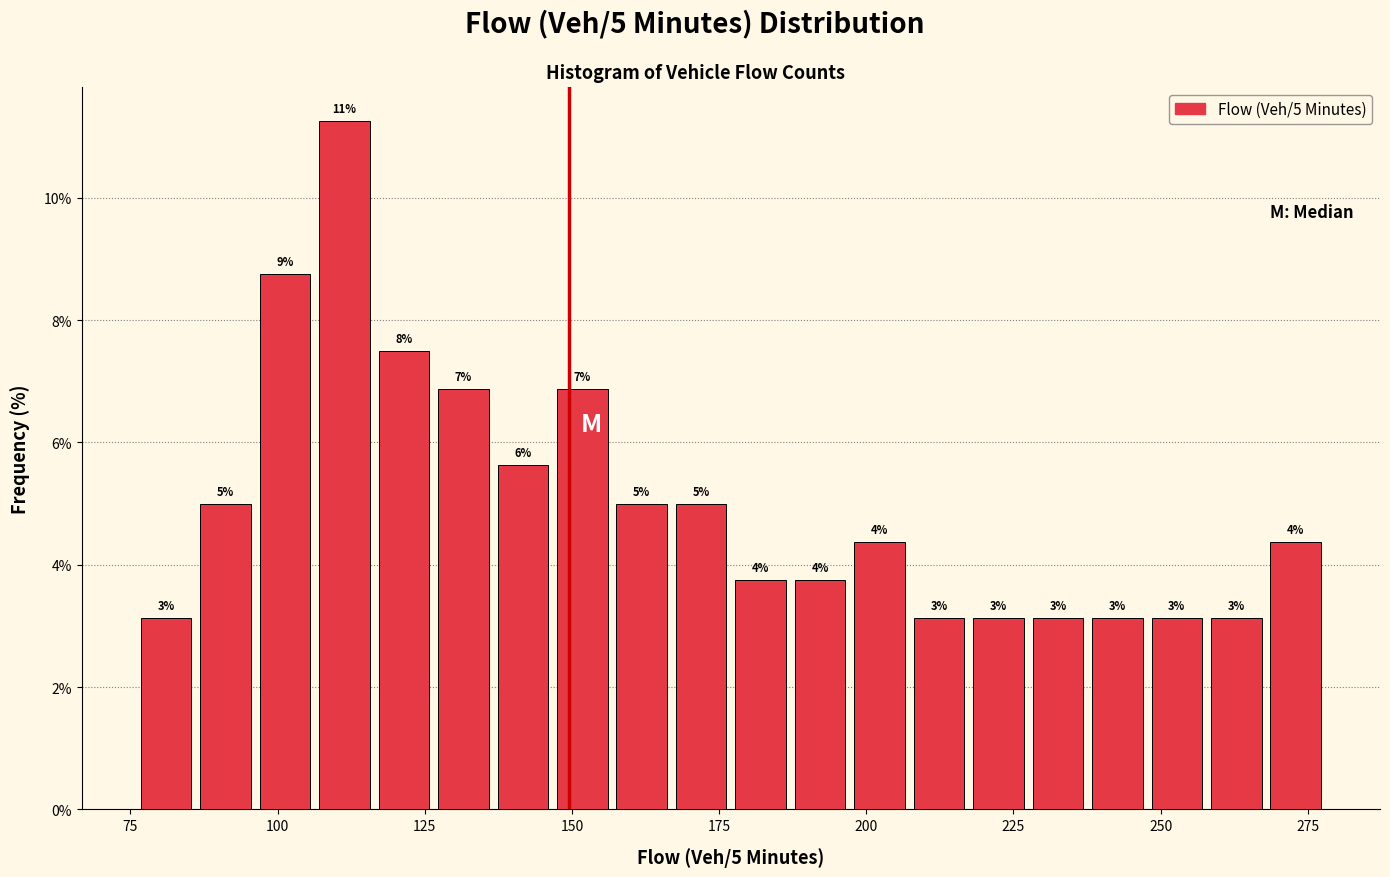

Around what value on the x-axis is the tallest bar? Give the approximate position of its centre, as read against the axis.

110